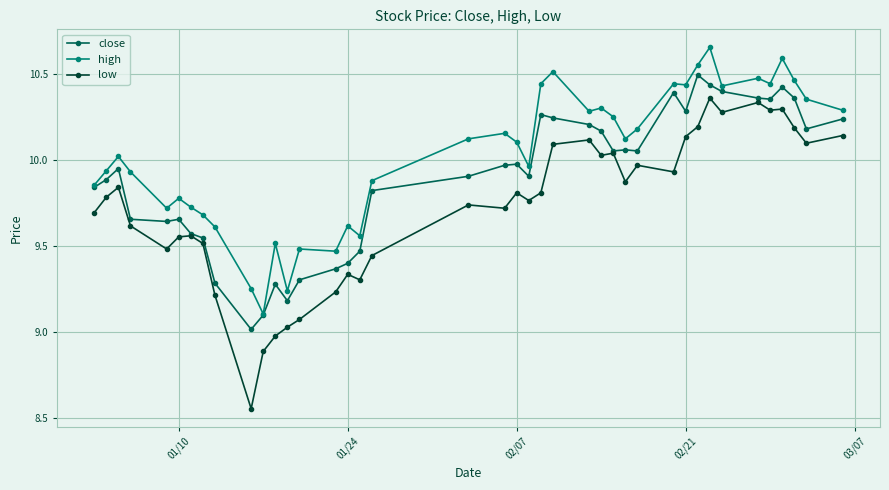

Count the number of data series in this chart.

3